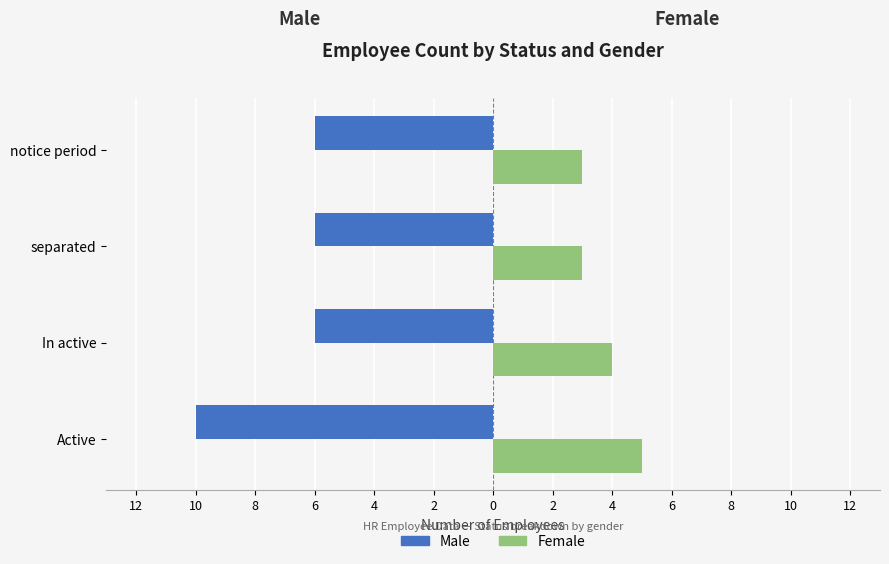

Reading right to left, list all the values displayed in this chart.

Male: -6	-6	-6	-10
Female: 3	3	4	5